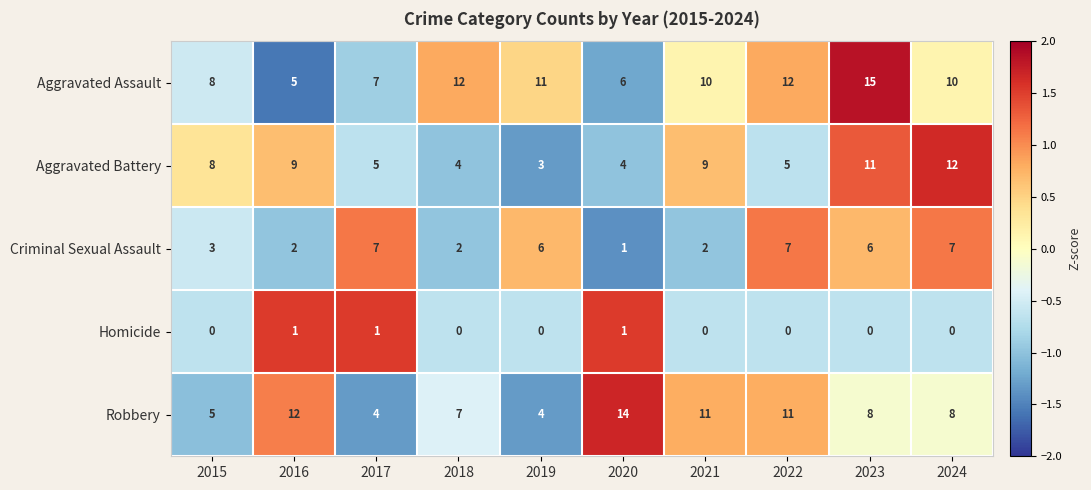

At which label does Robbery first exceed 8?

2016